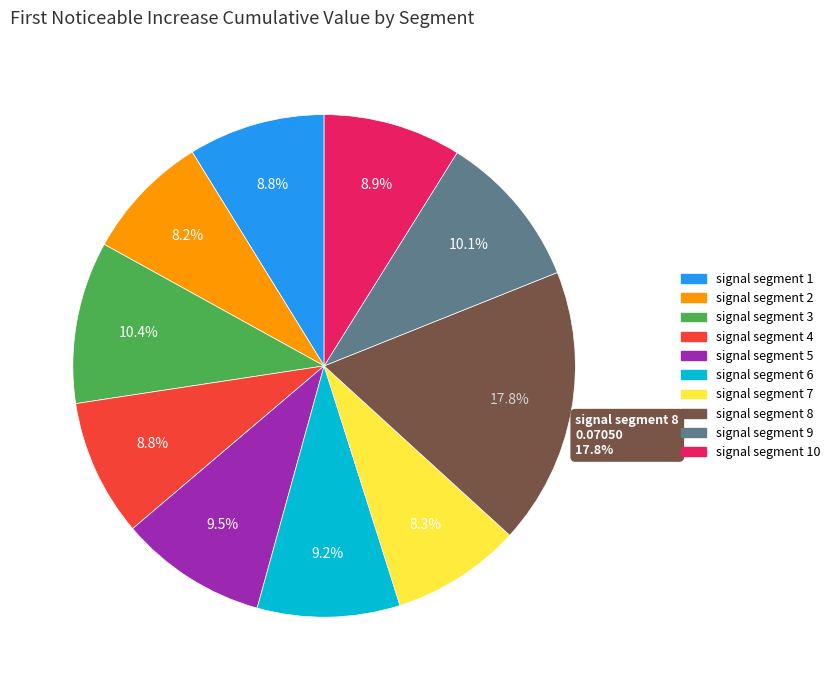

Is there any slice that represents more than half of the pie?

No